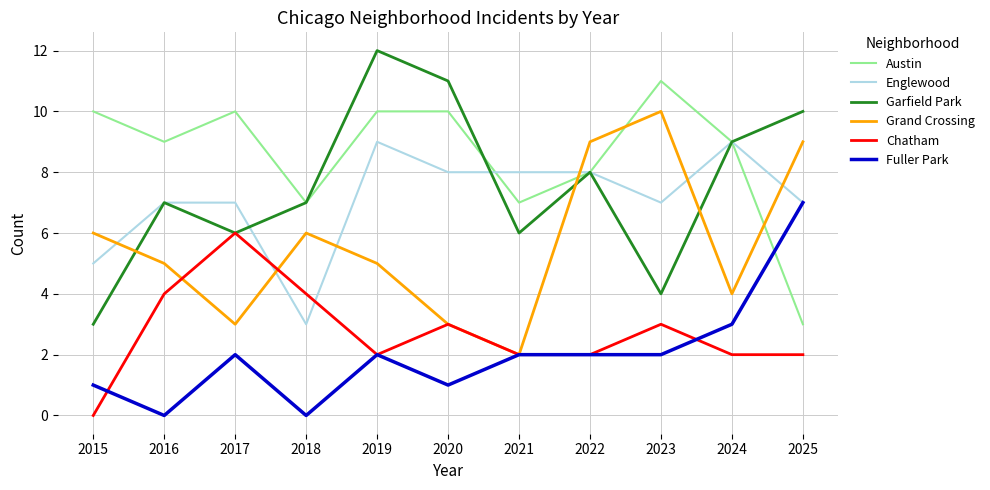

Is it true that Grand Crossing equals 2 at 2025?

False